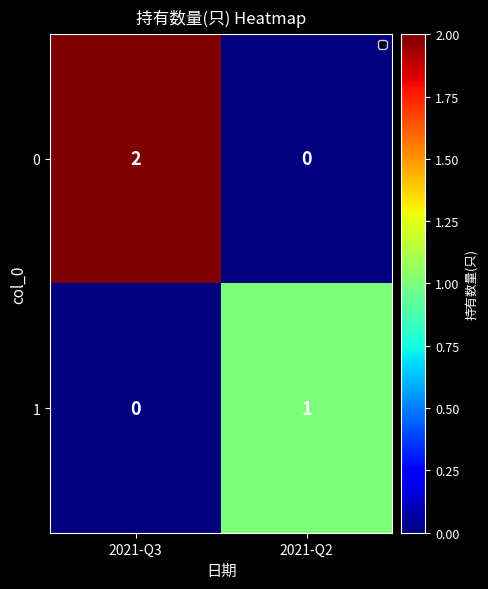

Reading left to right, transcribe all the data shown in this chart.

0: 2021-Q3=2	2021-Q2=0
1: 2021-Q3=0	2021-Q2=1